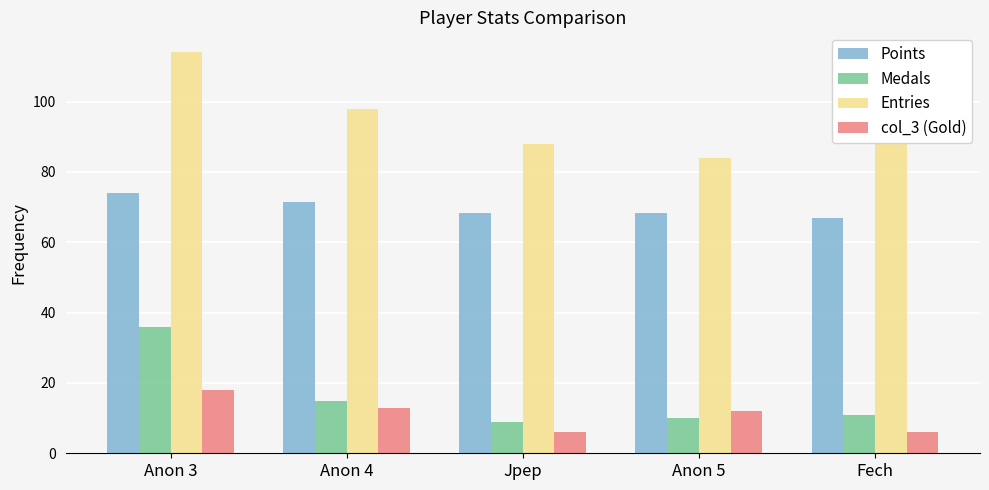

What is the smallest value displayed?

6.0